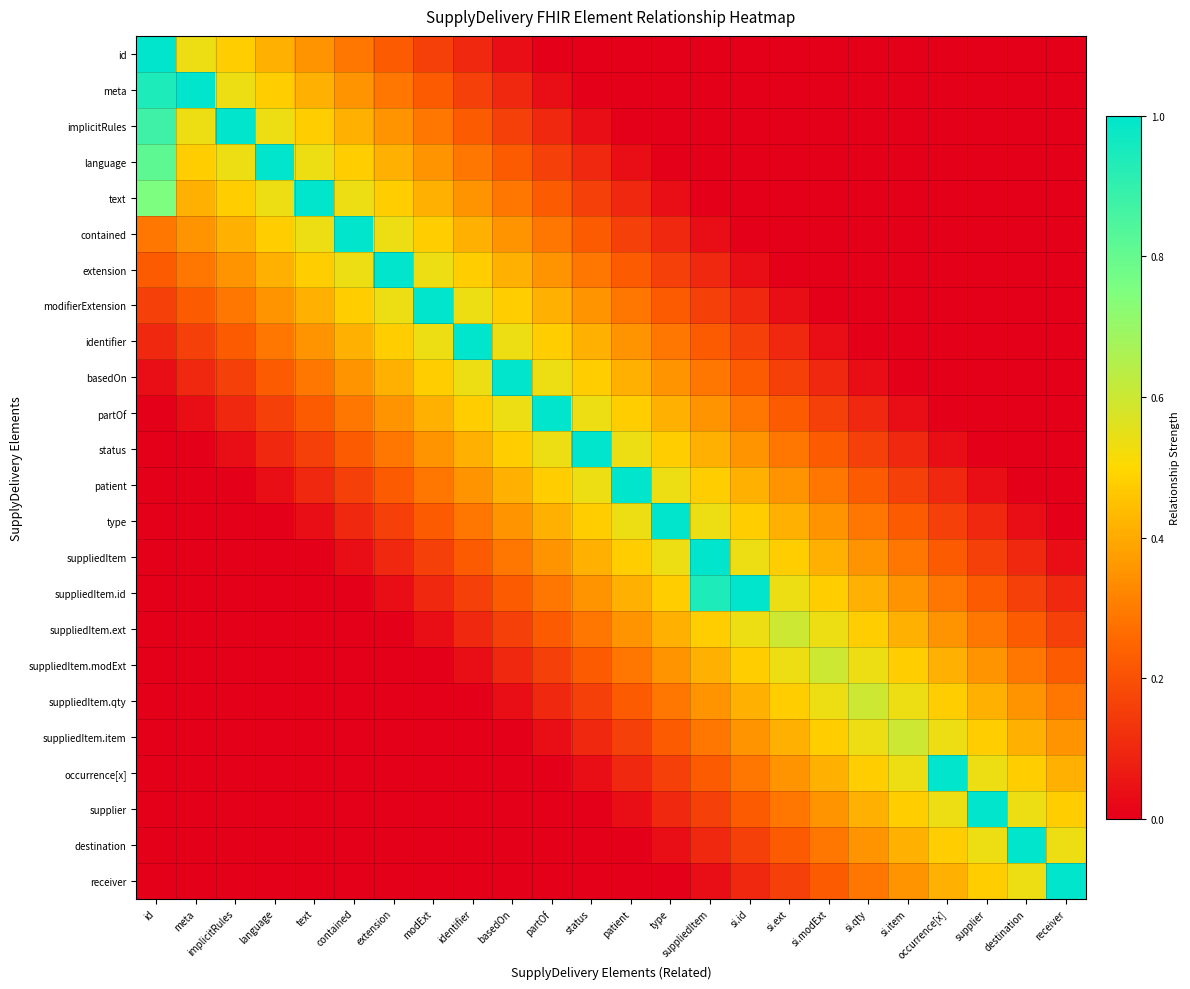

Rank the series at si.id from highest to lowest value.

suppliedItem.id, suppliedItem, suppliedItem.ext, type, suppliedItem.modExt, patient, suppliedItem.qty, status, suppliedItem.item, partOf, occurrence[x], basedOn, supplier, identifier, destination, modifierExtension, receiver, extension, id, meta, implicitRules, language, text, contained